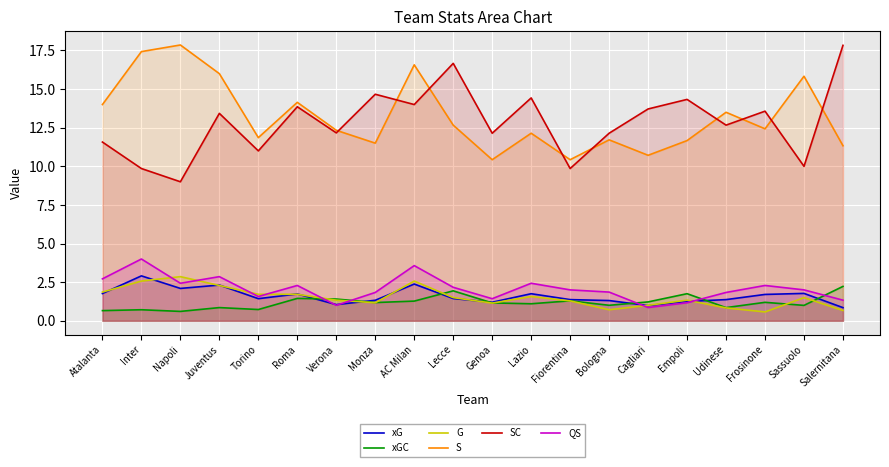

At how many categories does at least one series exceed 3?

20